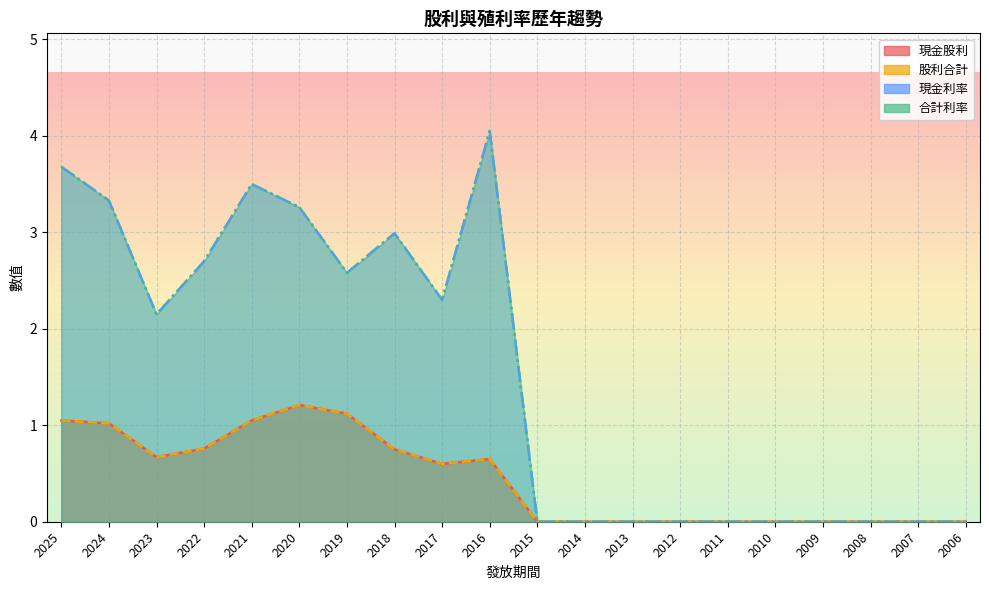

Which series has the largest total across all categories?

現金利率